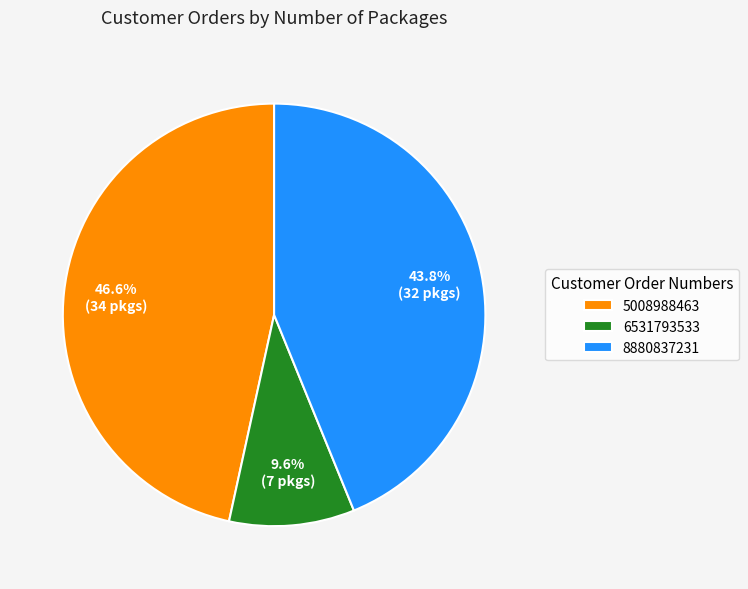

True or false: 8880837231 accounts for 54% of the total.

False